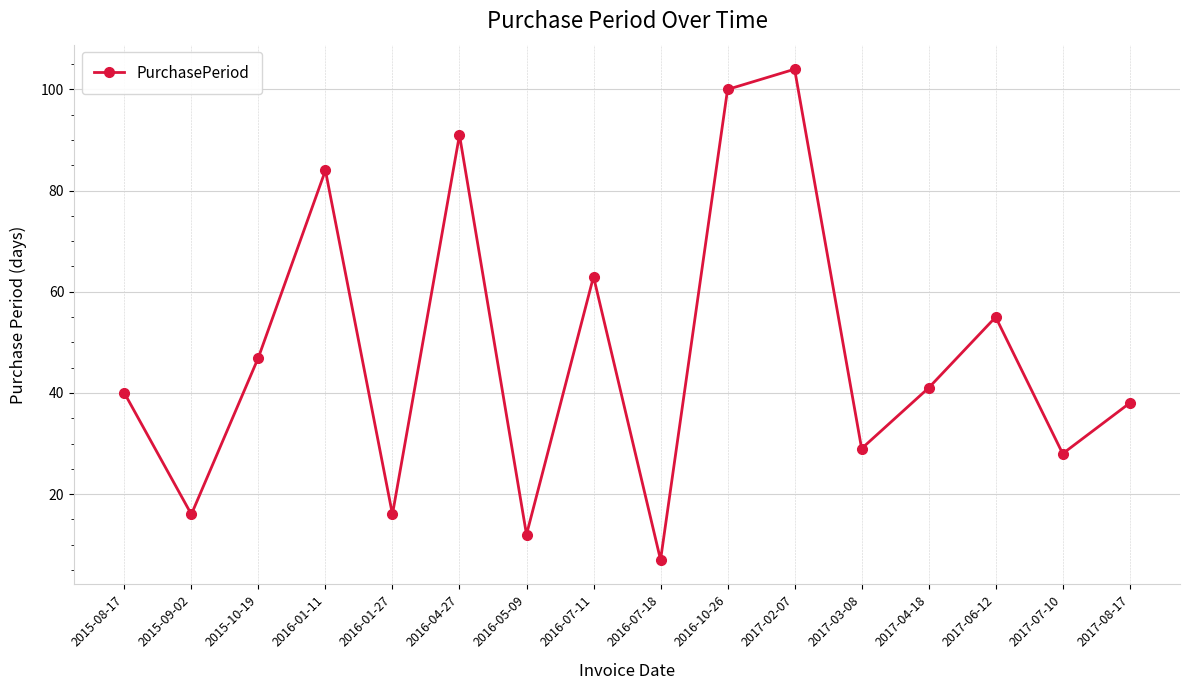

What is the difference between the values at 2016-01-27 and 2016-07-11?

47